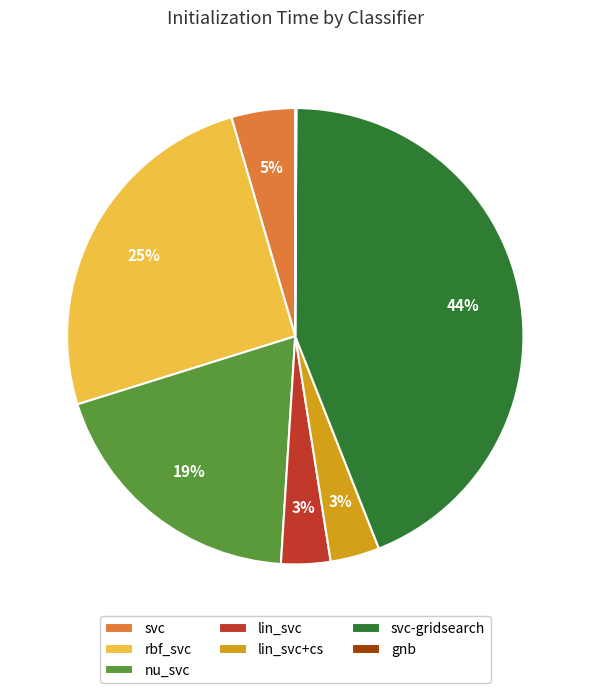

Between lin_svc+cs and nu_svc, which is larger?

nu_svc